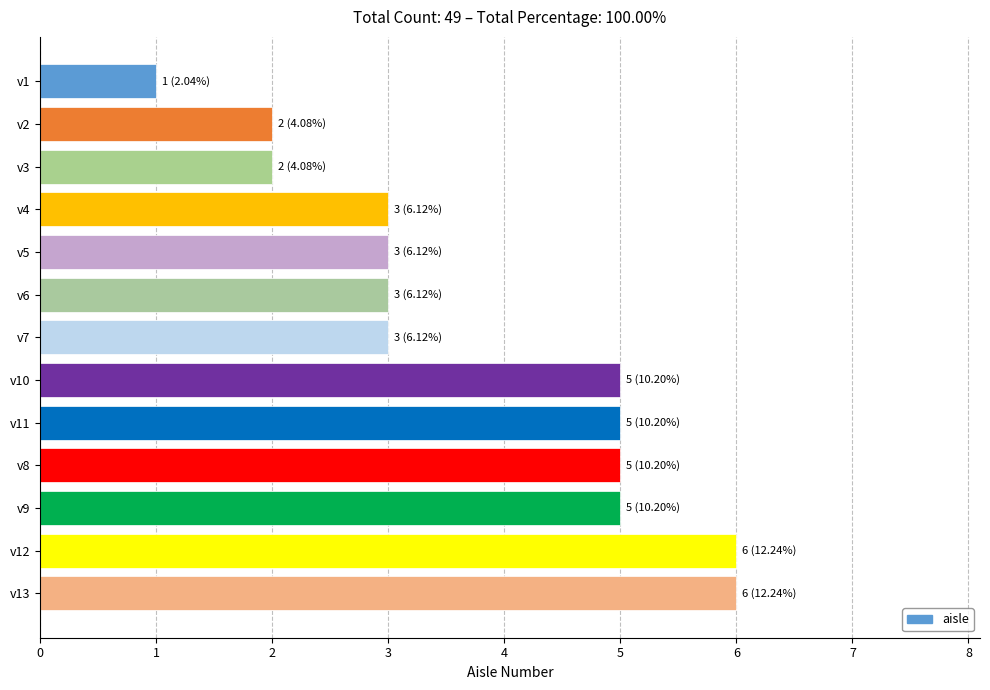

What is the difference between the maximum and minimum values?

5